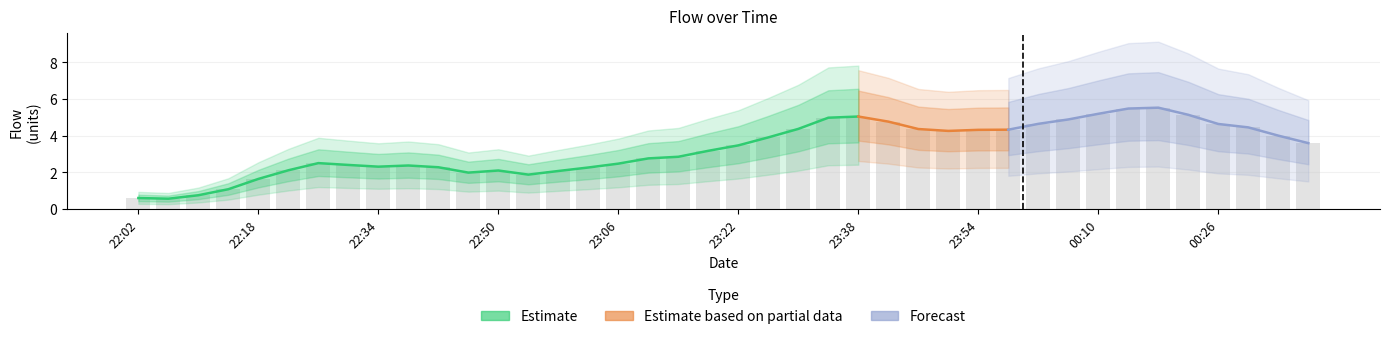

What value does the data have at 33?

5.5